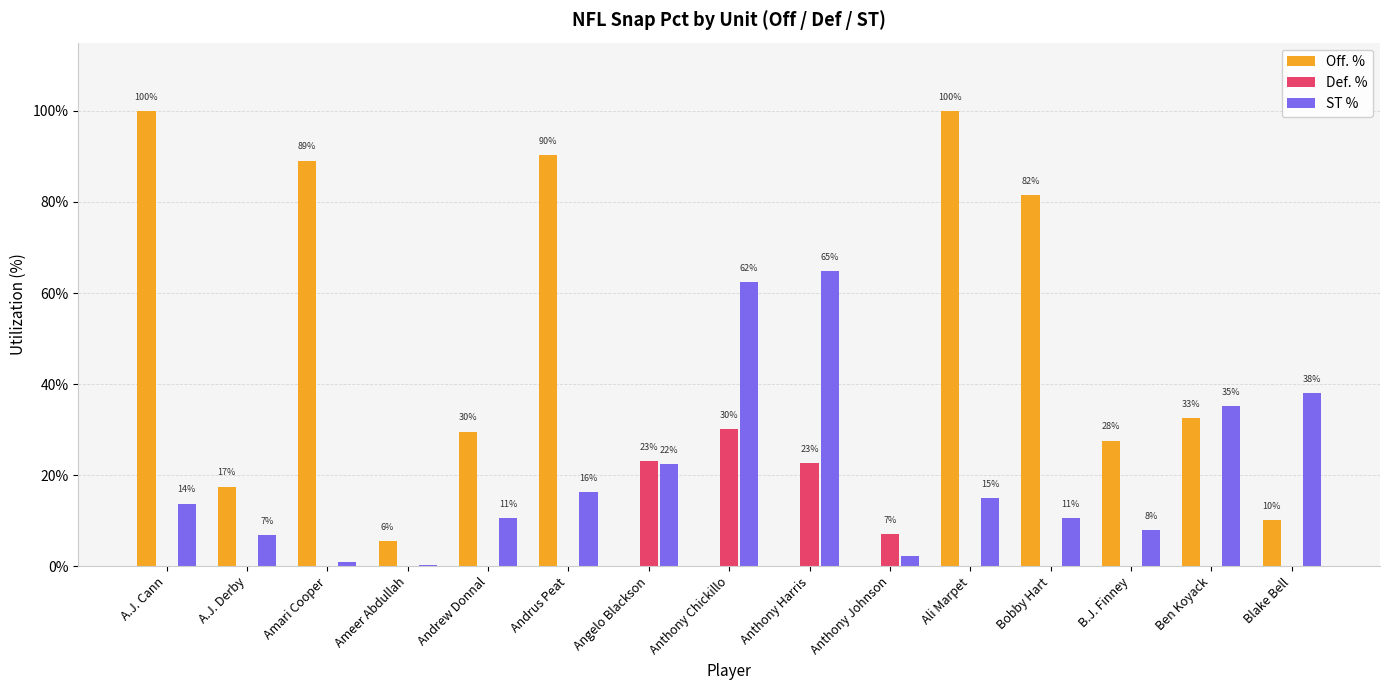

Reading left to right, list all the values displayed in this chart.

Off. %: A.J. Cann=1.0	A.J. Derby=0.2	Amari Cooper=0.9	Ameer Abdullah=0.1	Andrew Donnal=0.3	Andrus Peat=0.9	Angelo Blackson=0.0	Anthony Chickillo=0.0	Anthony Harris=0.0	Anthony Johnson=0.0	Ali Marpet=1.0	Bobby Hart=0.8	B.J. Finney=0.3	Ben Koyack=0.3	Blake Bell=0.1
Def. %: A.J. Cann=0.0	A.J. Derby=0.0	Amari Cooper=0.0	Ameer Abdullah=0.0	Andrew Donnal=0.0	Andrus Peat=0.0	Angelo Blackson=0.2	Anthony Chickillo=0.3	Anthony Harris=0.2	Anthony Johnson=0.1	Ali Marpet=0.0	Bobby Hart=0.0	B.J. Finney=0.0	Ben Koyack=0.0	Blake Bell=0.0
ST %: A.J. Cann=0.1	A.J. Derby=0.1	Amari Cooper=0.0	Ameer Abdullah=0.0	Andrew Donnal=0.1	Andrus Peat=0.2	Angelo Blackson=0.2	Anthony Chickillo=0.6	Anthony Harris=0.6	Anthony Johnson=0.0	Ali Marpet=0.2	Bobby Hart=0.1	B.J. Finney=0.1	Ben Koyack=0.4	Blake Bell=0.4